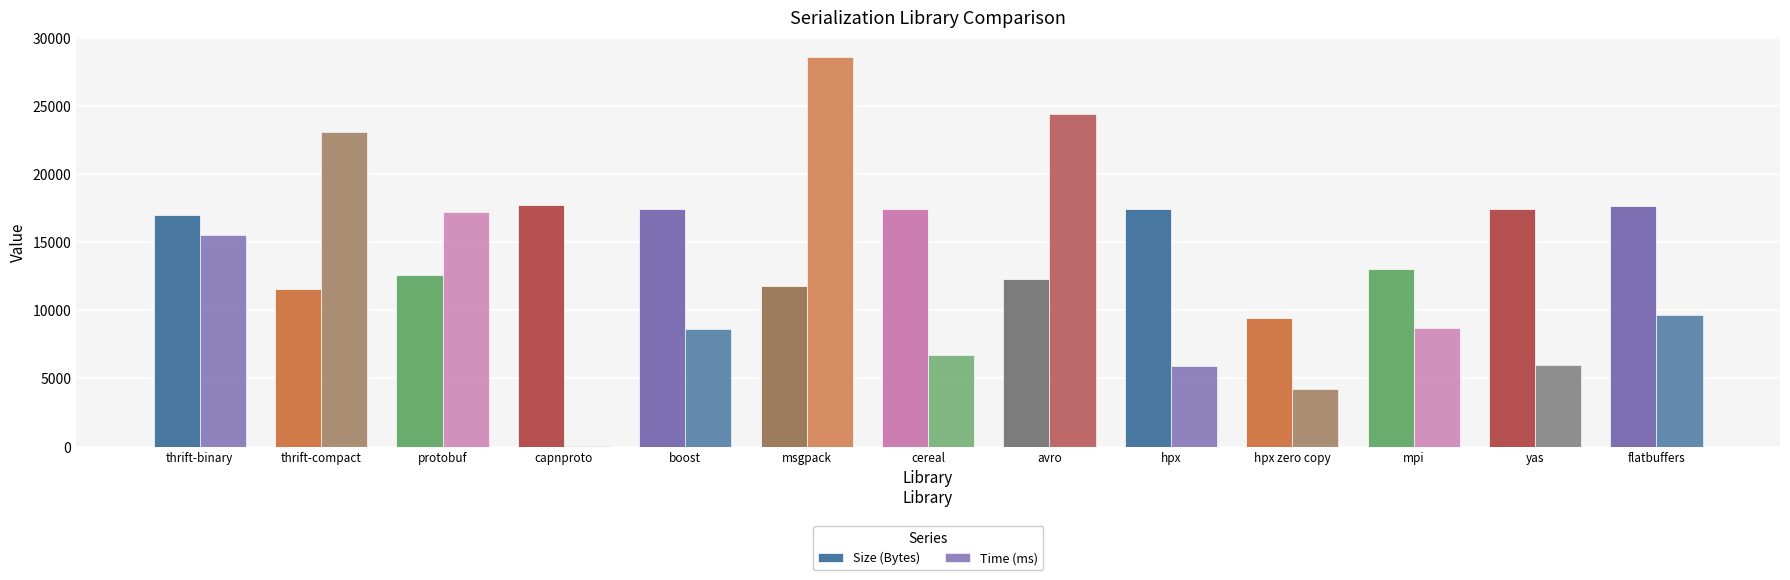

At which category is the sum across all series the highest?

msgpack